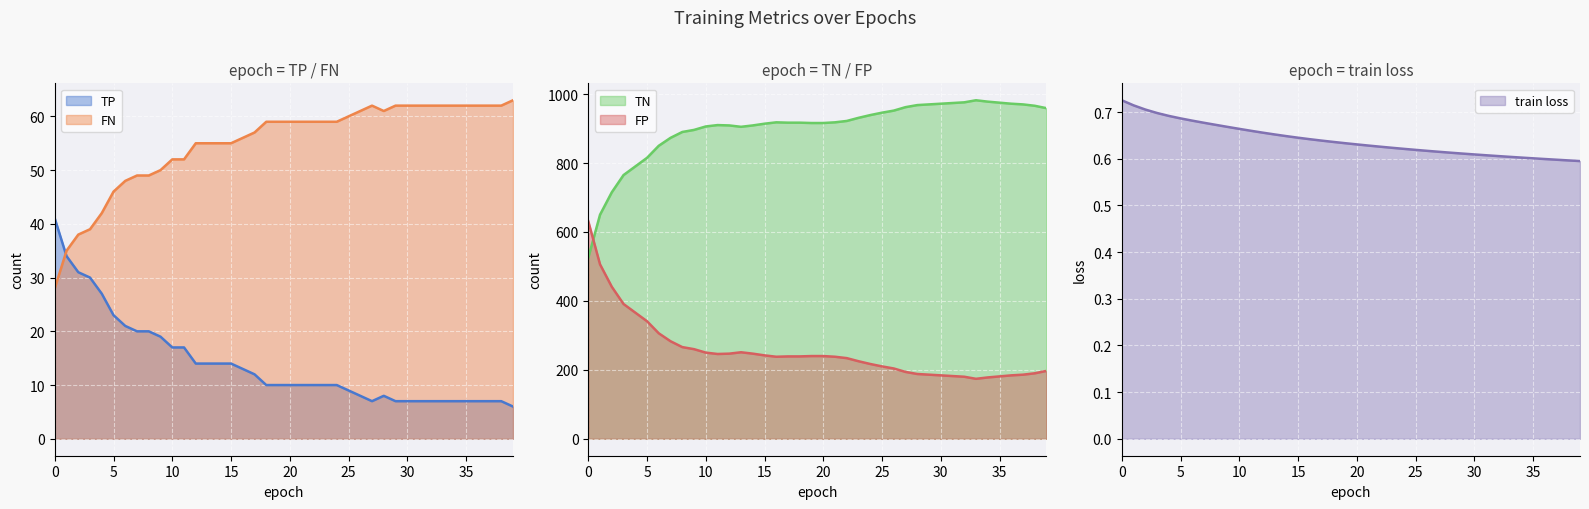

What is the difference between the highest and lowest values at 11?

909.3